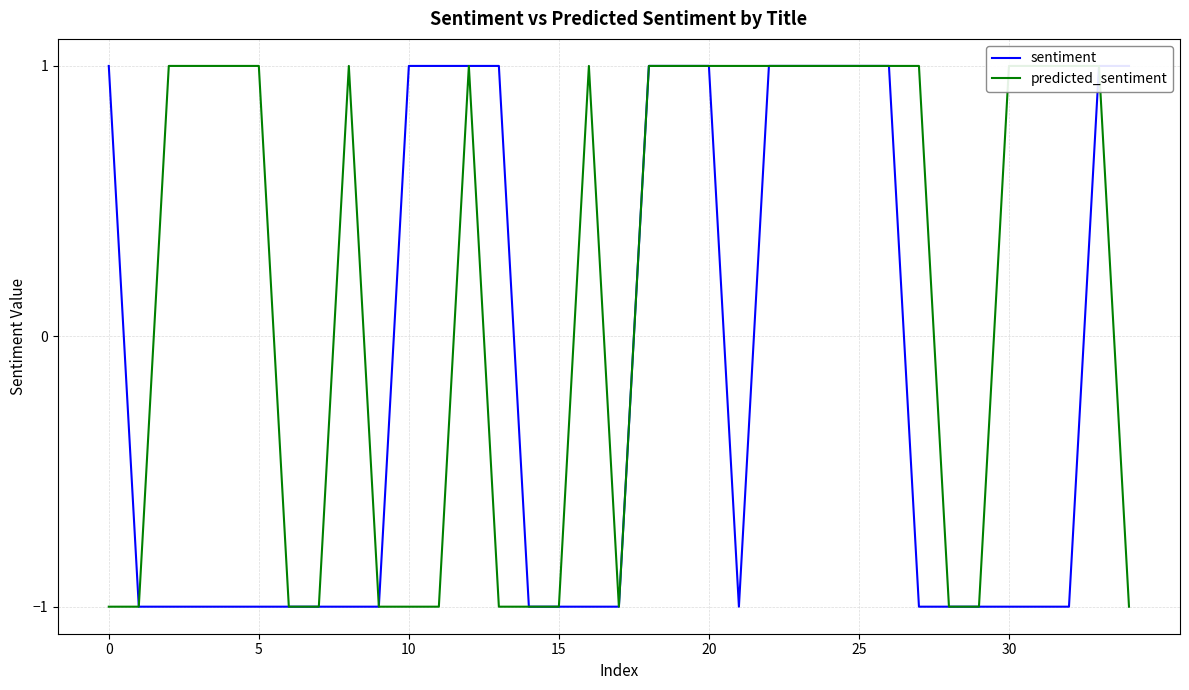

At how many categories does at least one series exceed 0?

26